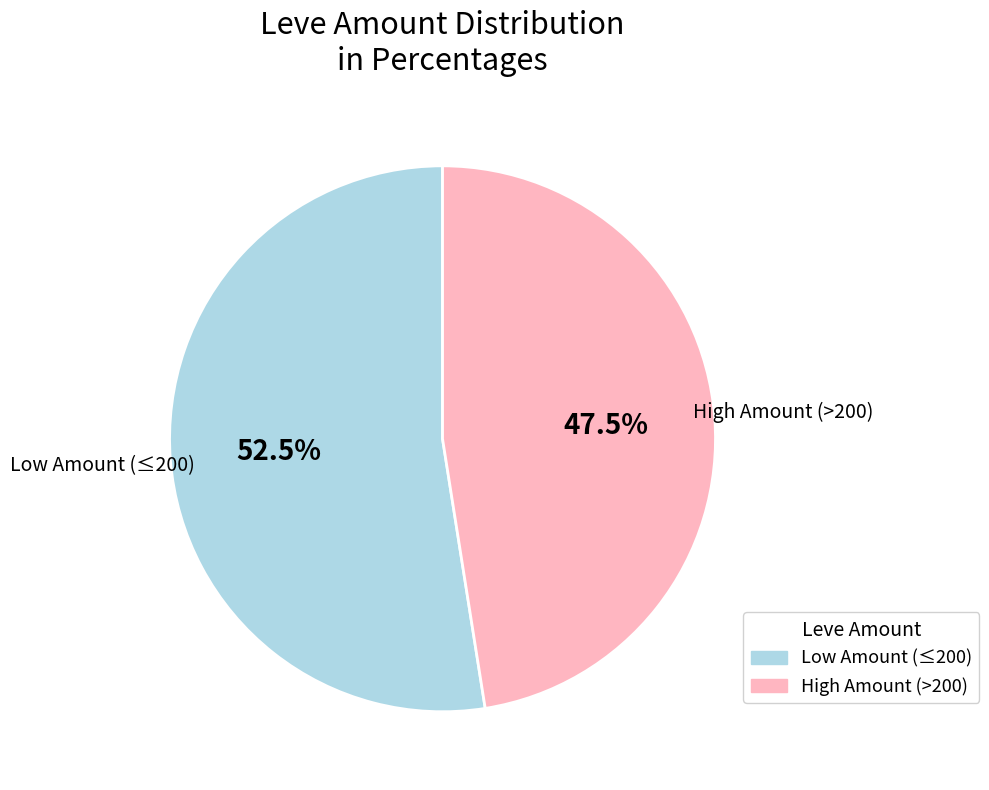

Does any single category account for the majority?

Yes